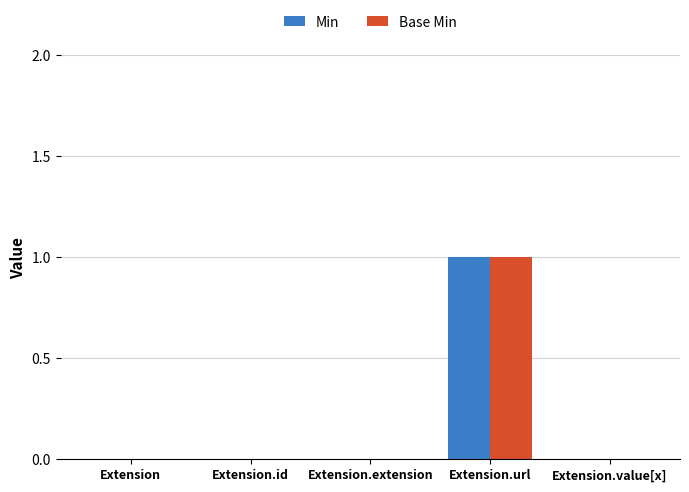

Does the chart contain stacked bars?

No